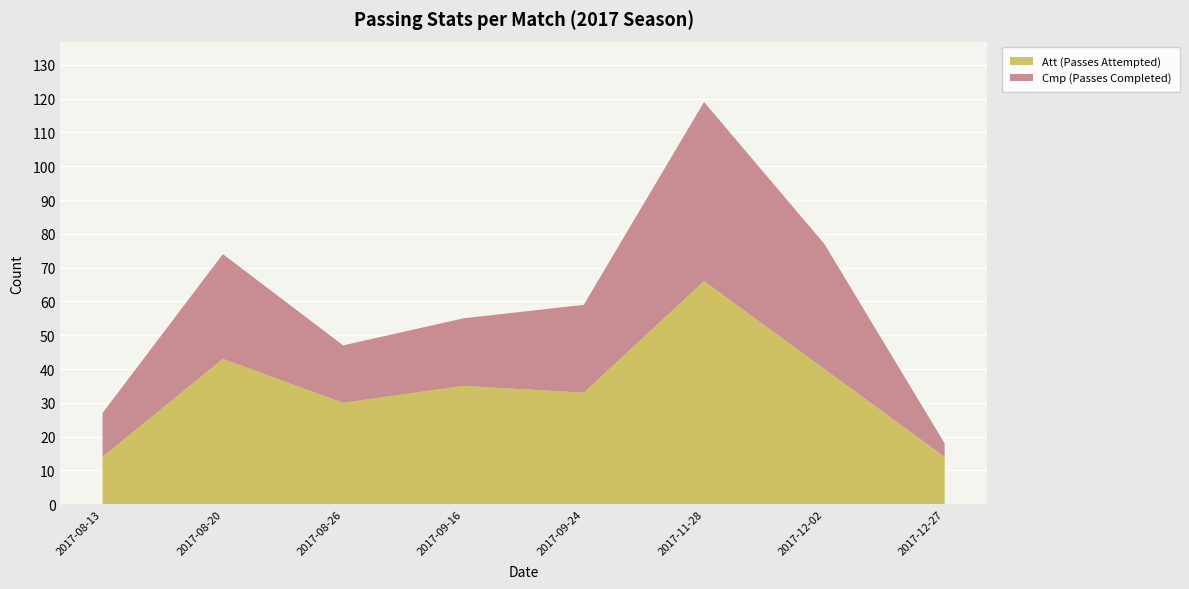

Reading left to right, transcribe all the data shown in this chart.

Cmp (Passes Completed): 2017-08-13=13	2017-08-20=31	2017-08-26=17	2017-09-16=20	2017-09-24=26	2017-11-28=53	2017-12-02=37	2017-12-27=4
Att (Passes Attempted): 2017-08-13=14	2017-08-20=43	2017-08-26=30	2017-09-16=35	2017-09-24=33	2017-11-28=66	2017-12-02=40	2017-12-27=14